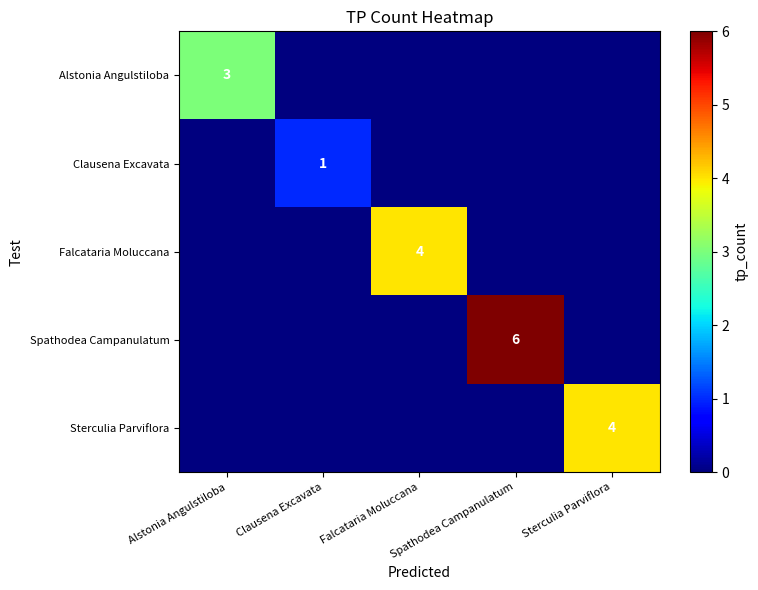

At how many categories does at least one series exceed 3?

3